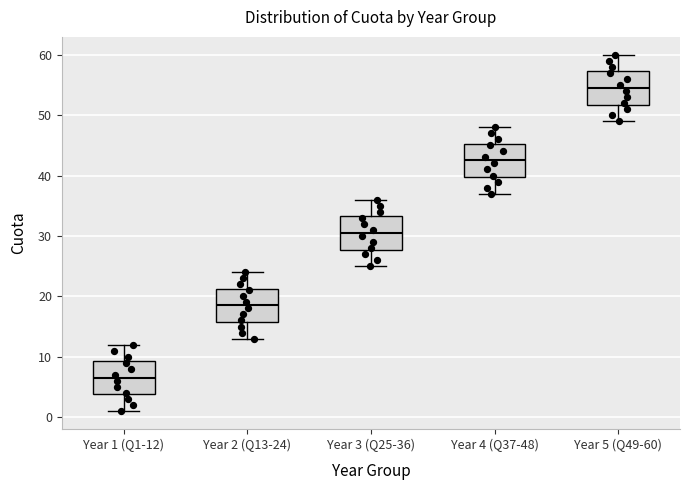

Which box has the highest median line?

Year 5 (Q49-60)